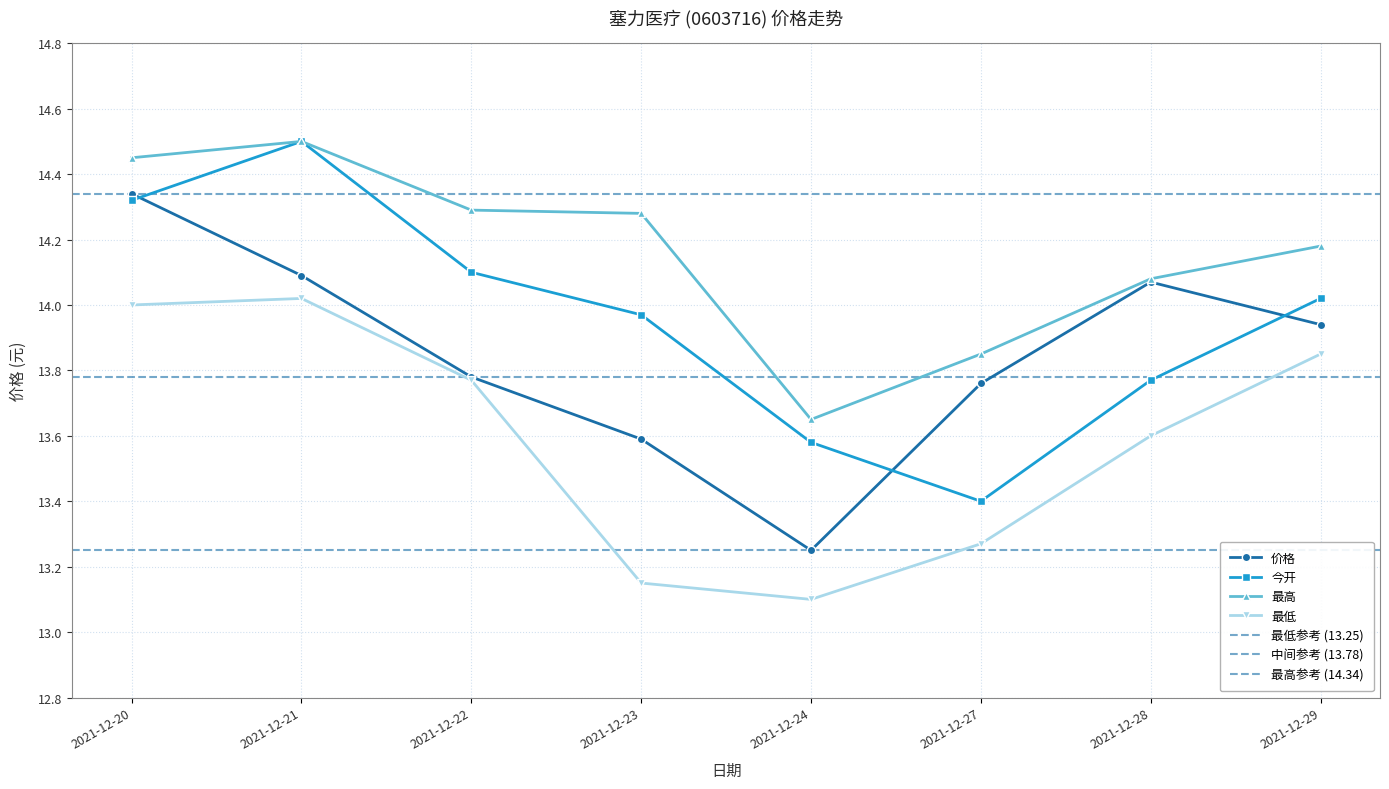

At which label does 价格 reach its peak?

2021-12-20